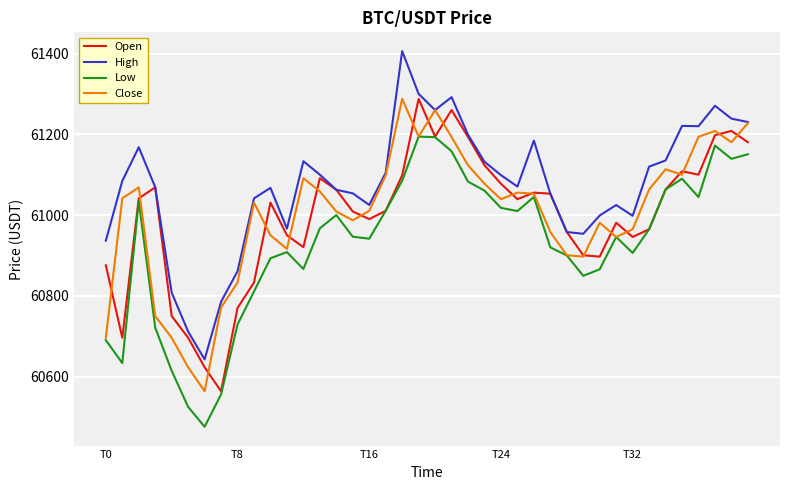

True or false: Low has more than 1 interior local peaks.

True